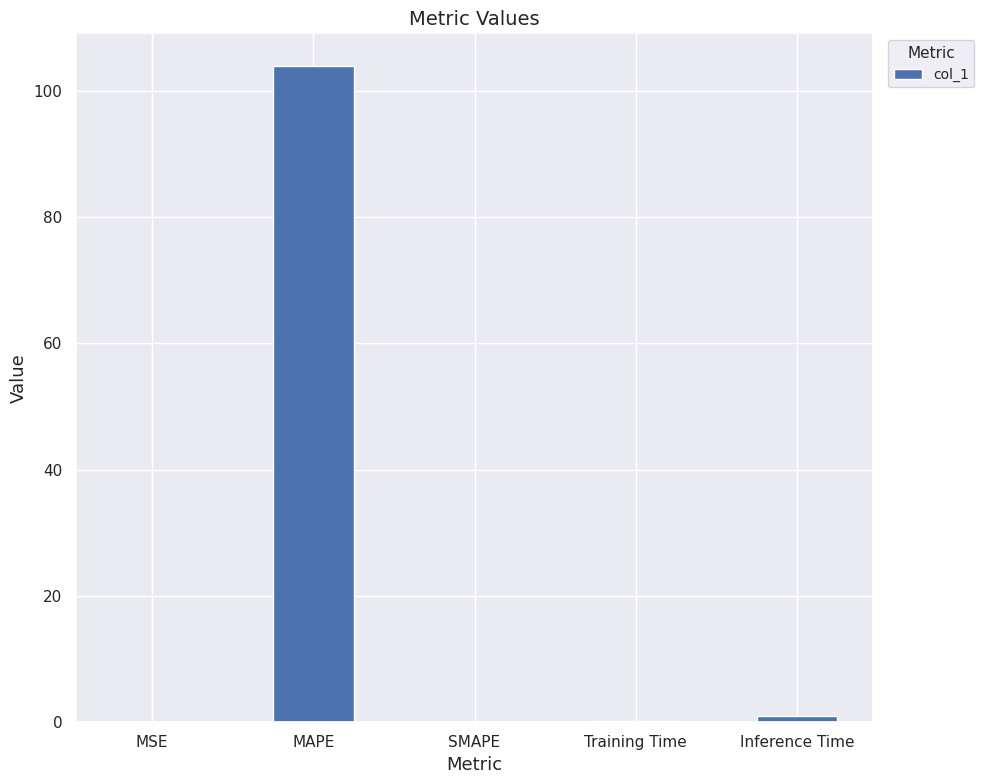

Between MAPE and MSE, which is larger?

MAPE